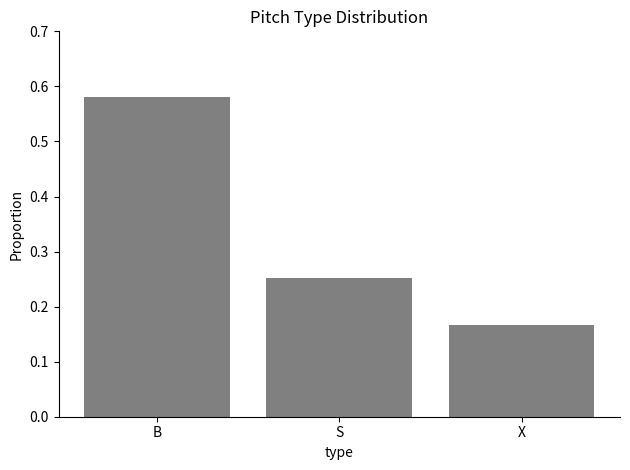

What is the change in value from B to S?

-0.3